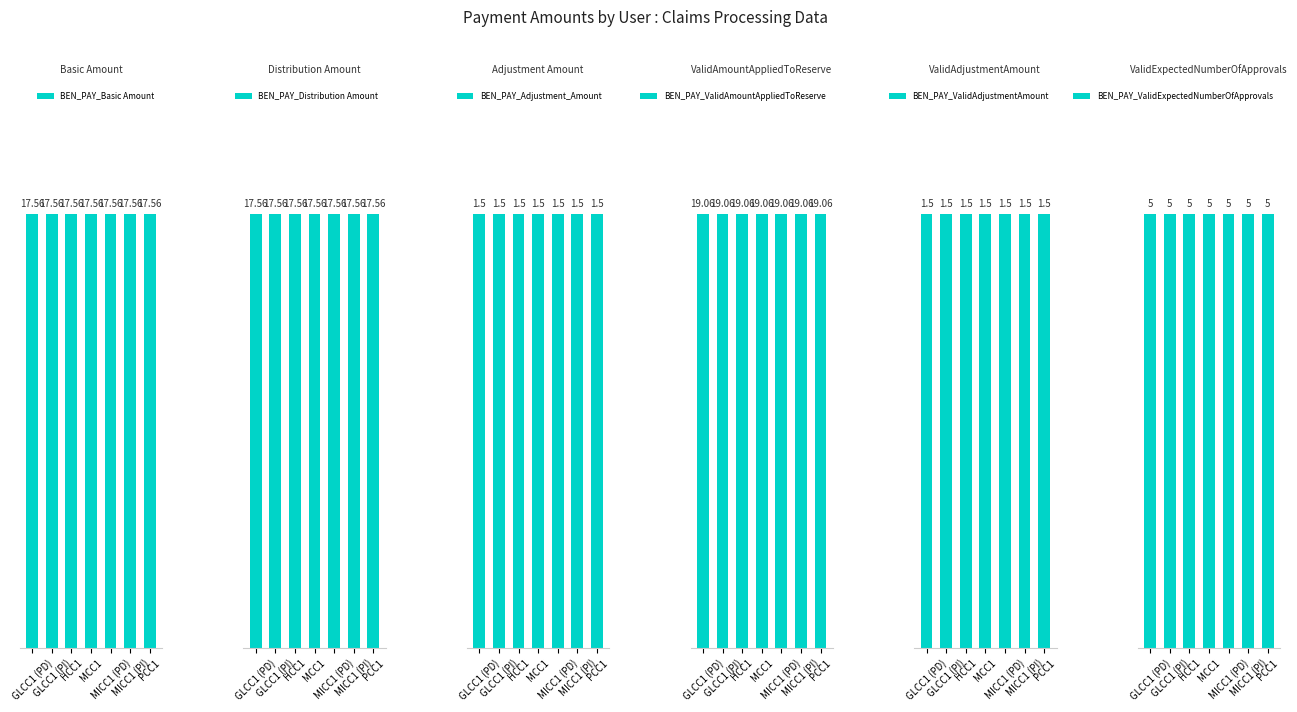

What is the label of the 4th bar from the left?

MCC1